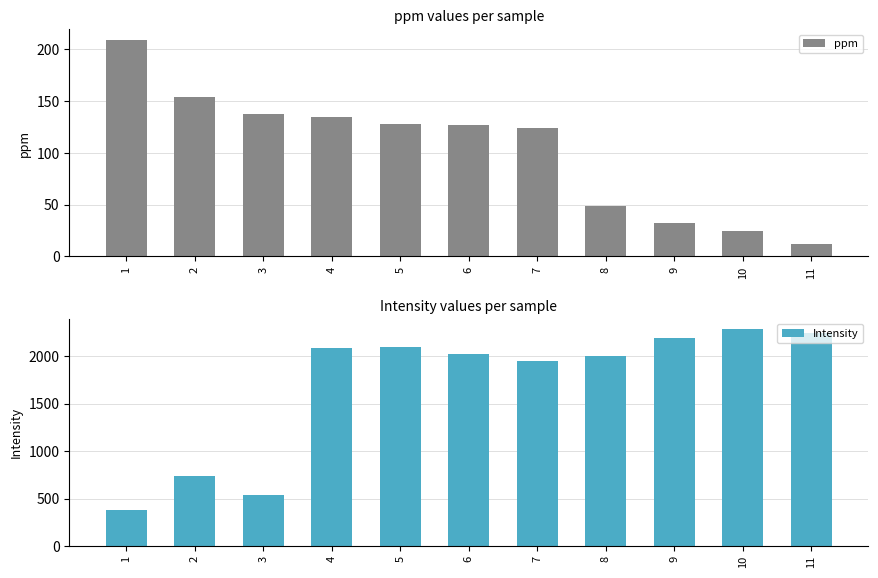

Rank the categories by Intensity value from highest to lowest.

10, 11, 9, 5, 4, 6, 8, 7, 2, 3, 1